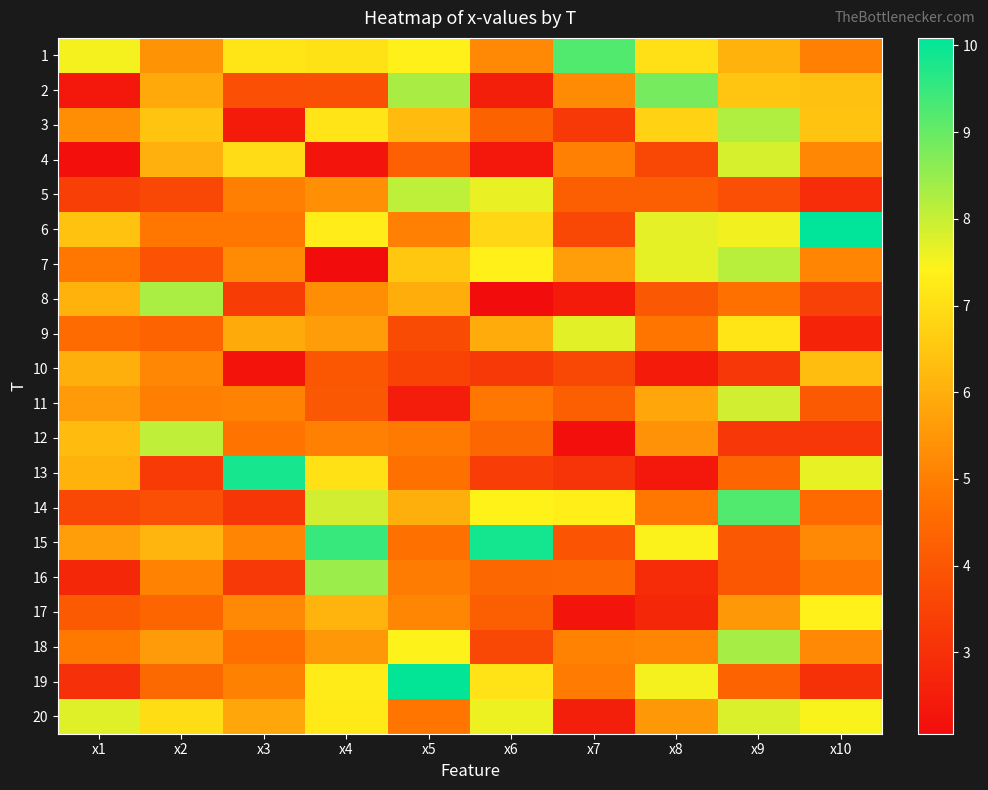

Which label corresponds to the smallest value in the chart?

x4